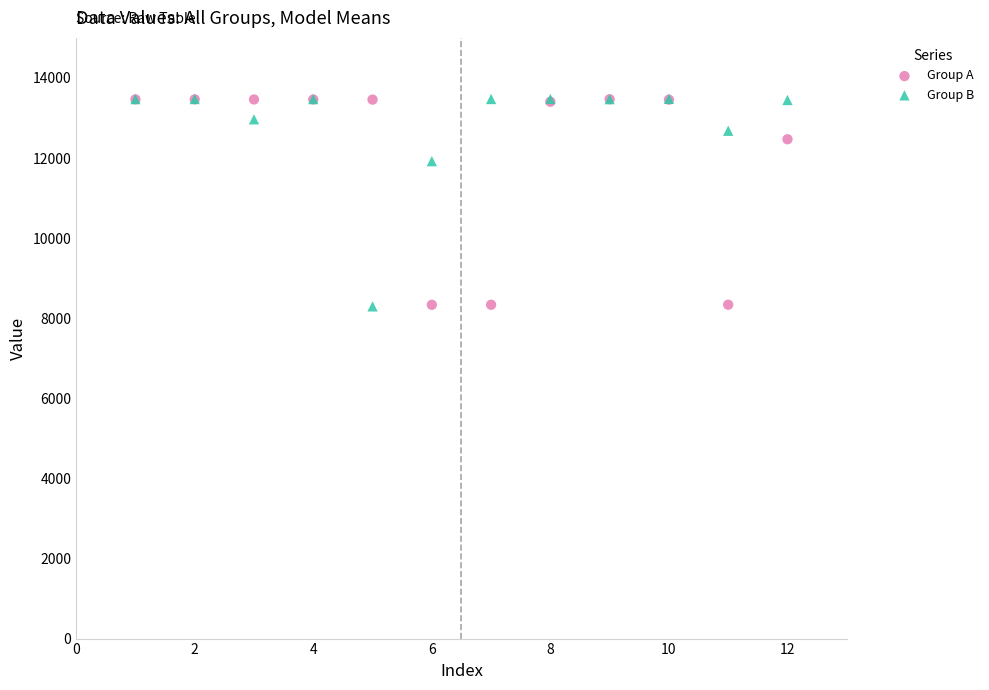

In the Group A series, what Y value is closest to 10902?

12469